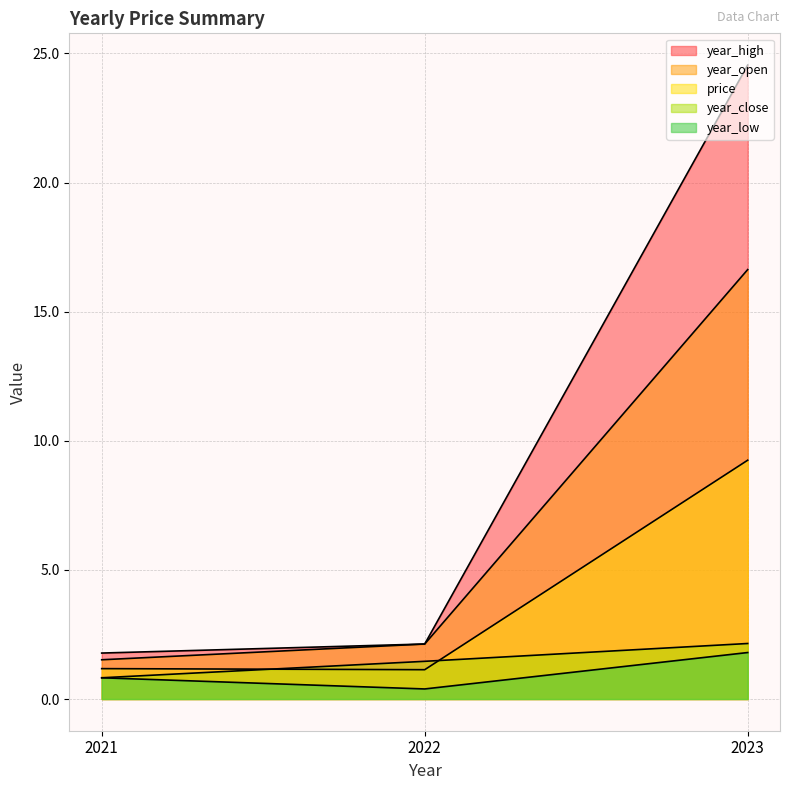

What is the spread (max minus min) of values at 2022?

1.7